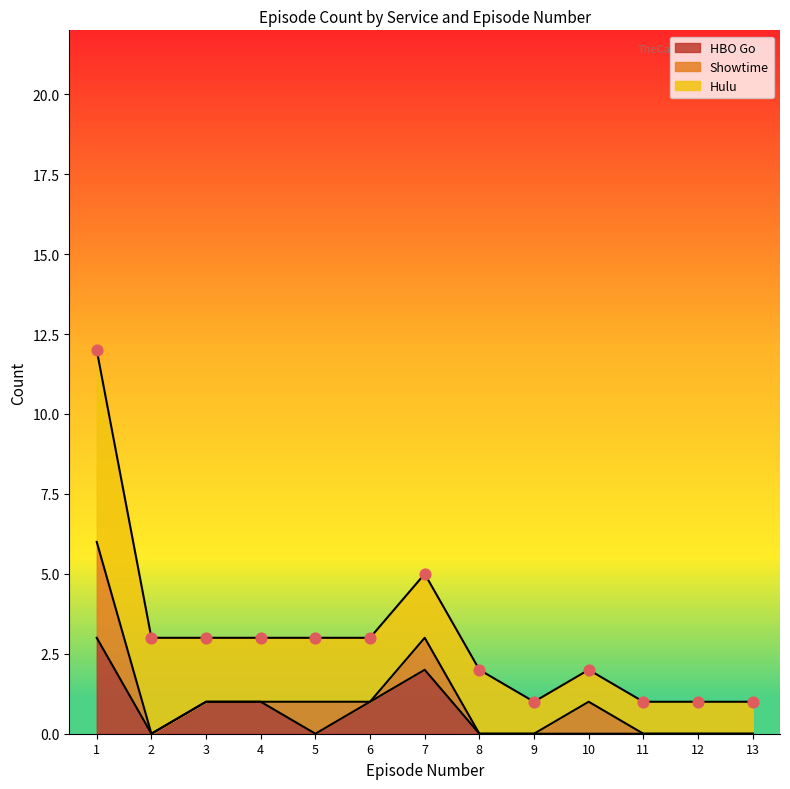

Which series has the largest total across all categories?

Hulu